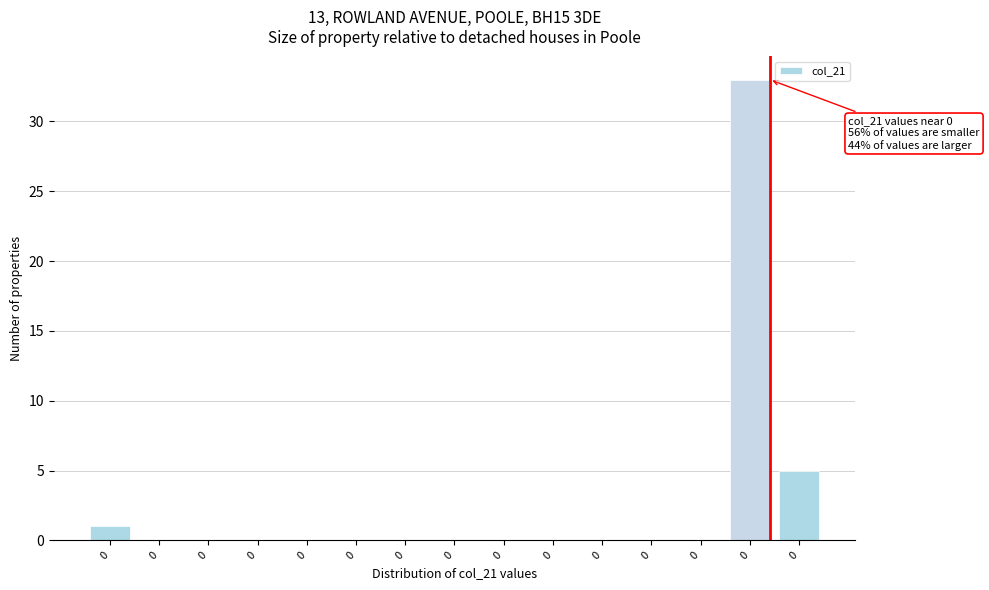

Count the number of categories in the chart.

15